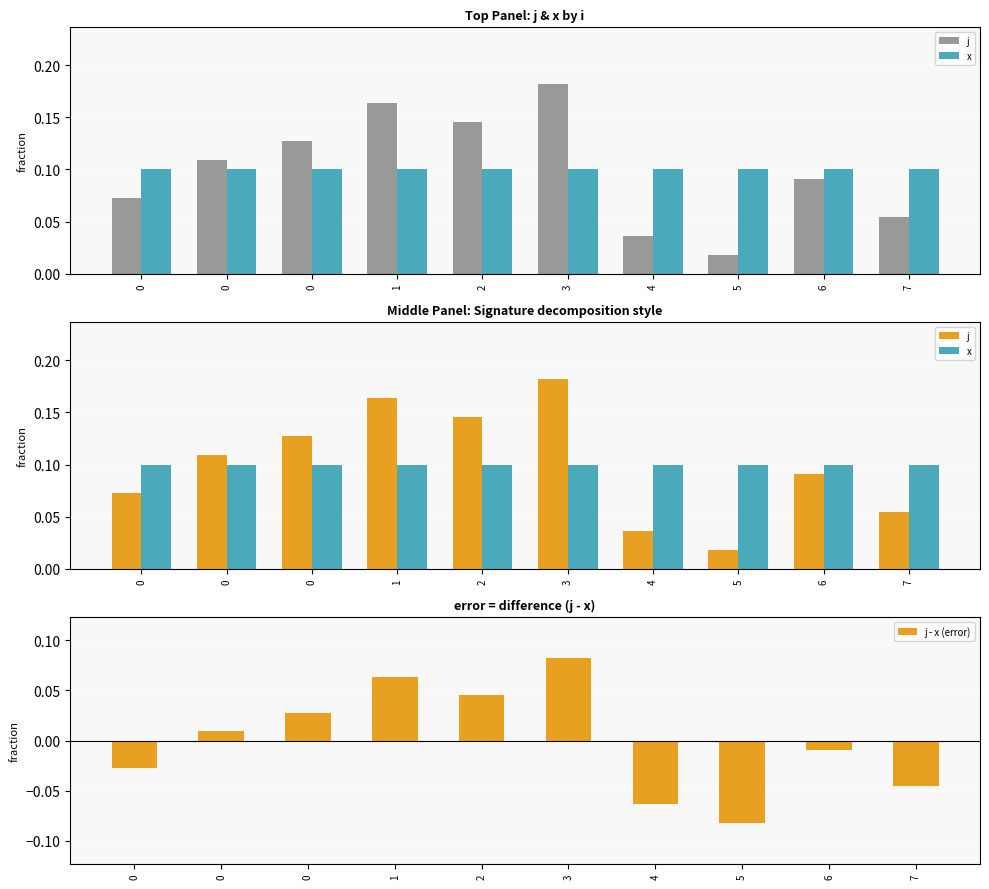

How many values in j - x (error) are above zero?

5